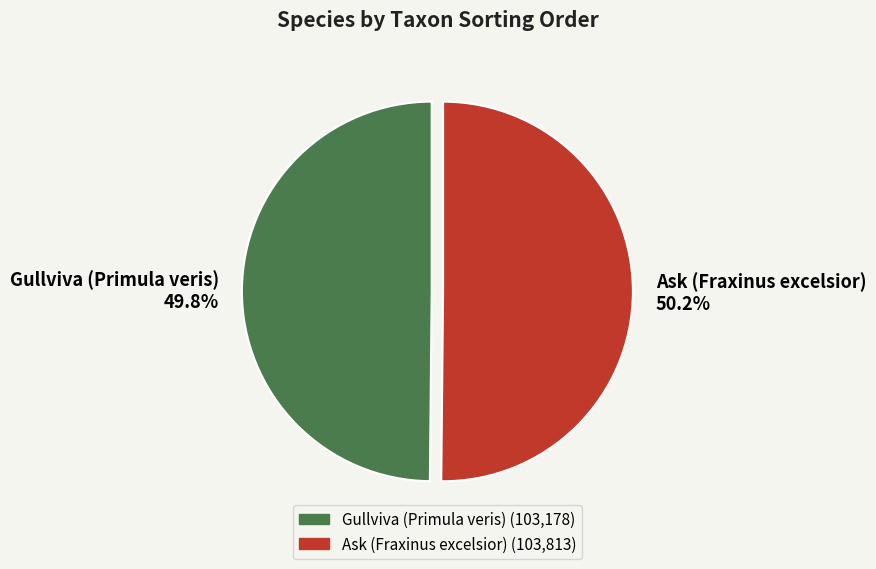

Combined, do Gullviva (Primula veris) and Ask (Fraxinus excelsior) account for over 50%?

Yes